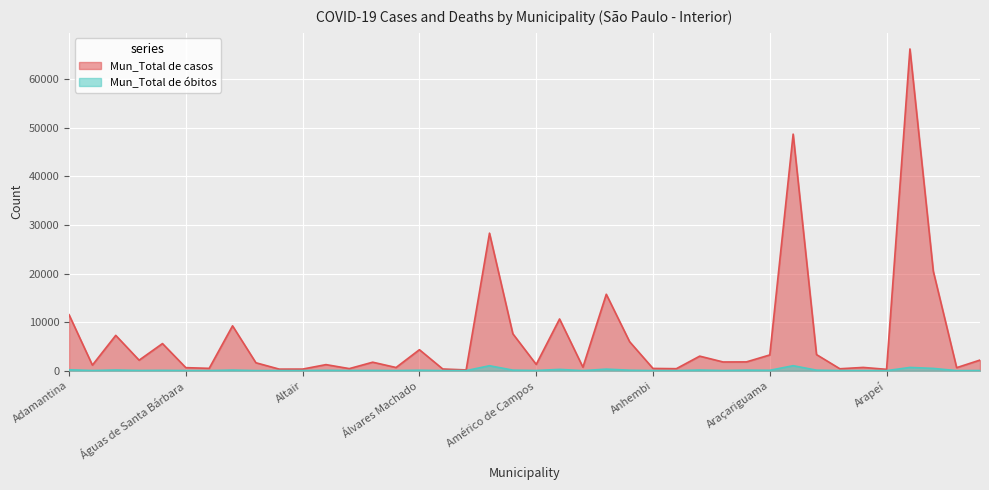

Which category has the highest value in the Mun_Total de casos series?

Araraquara